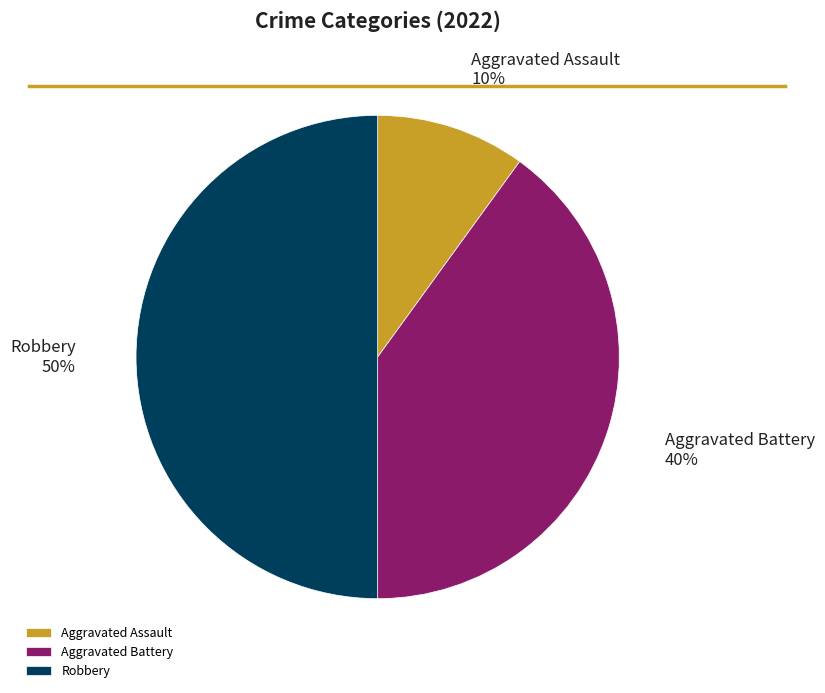

How many segments does this pie chart have?

3